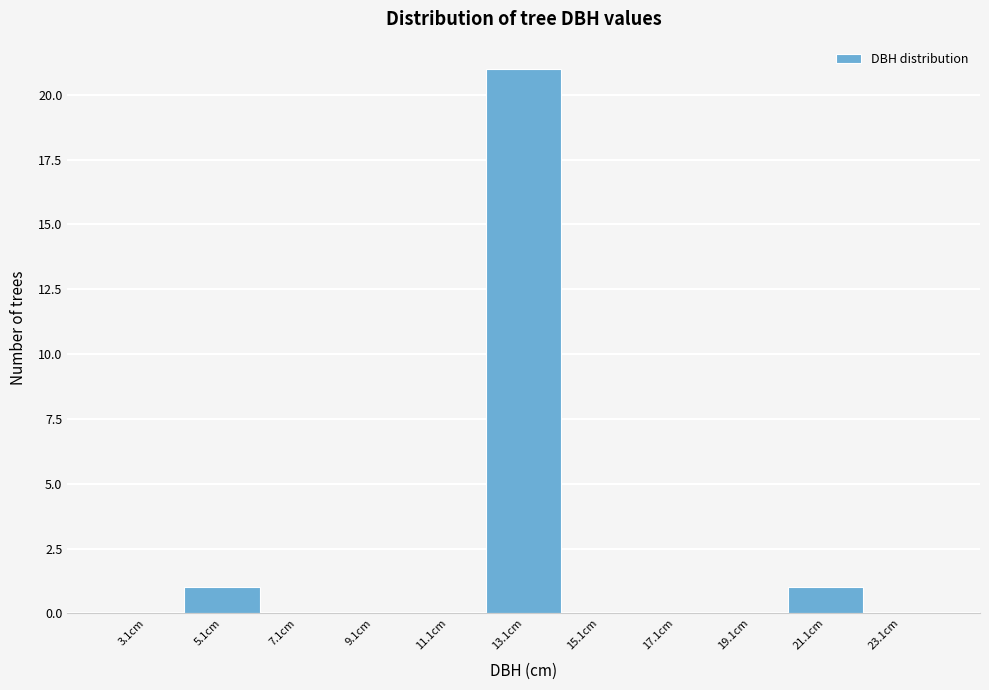

Reading left to right, transcribe all the data shown in this chart.

3.1cm=0	5.1cm=1	7.1cm=0	9.1cm=0	11.1cm=0	13.1cm=21	15.1cm=0	17.1cm=0	19.1cm=0	21.1cm=1	23.1cm=0